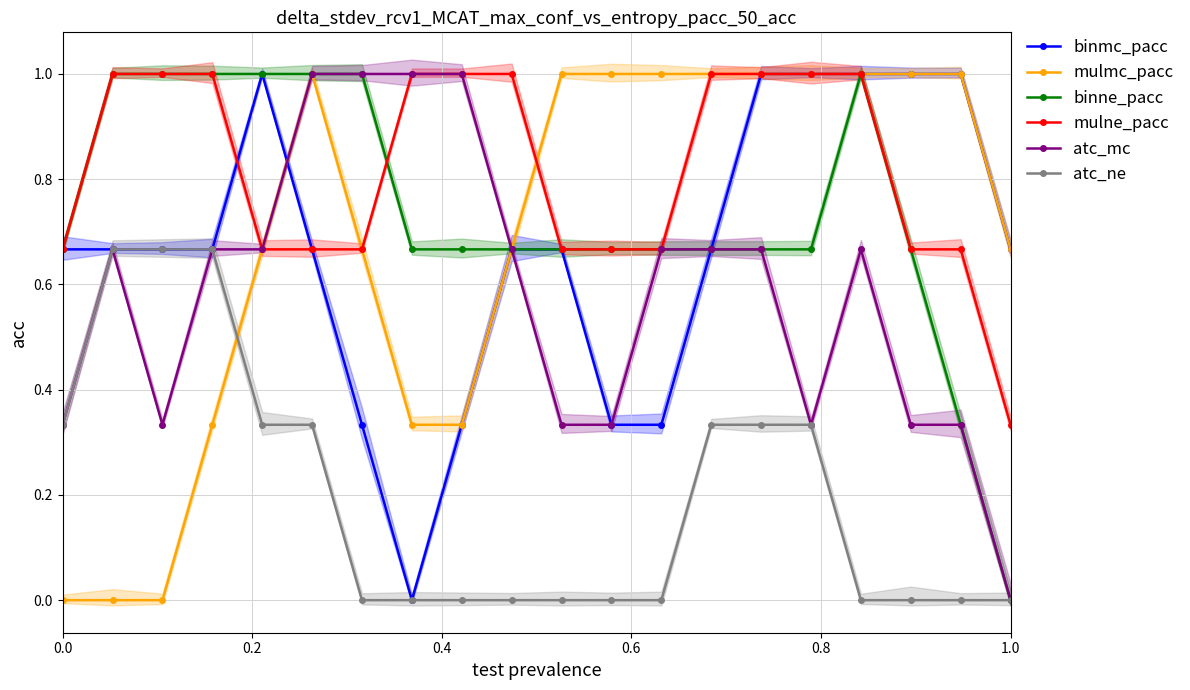

After their last crossing, which series has the higher values: mulne_pacc or mulmc_pacc?

mulmc_pacc